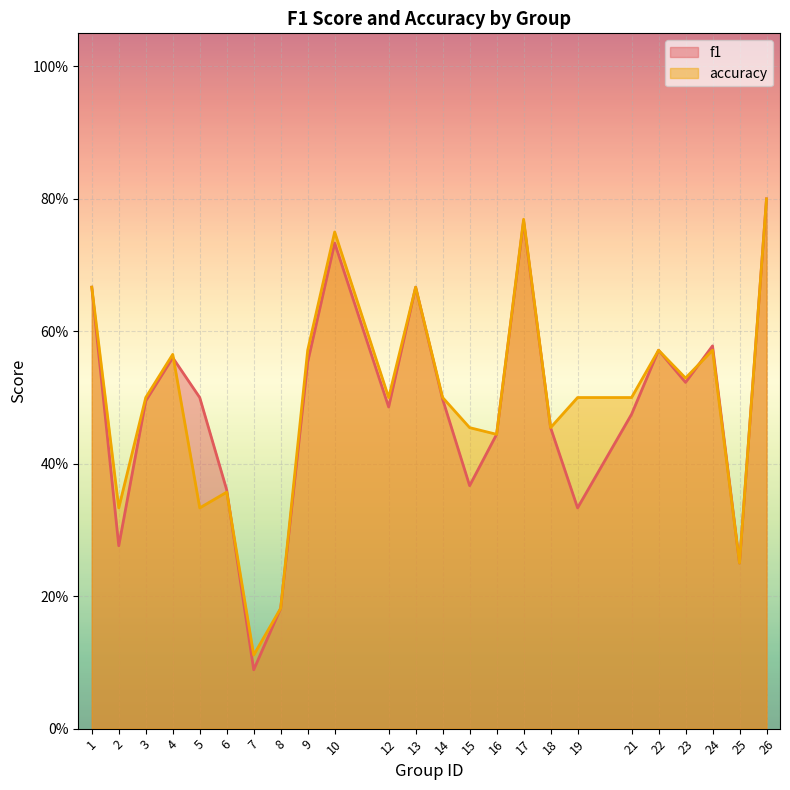

How many categories are shown in the chart?

24